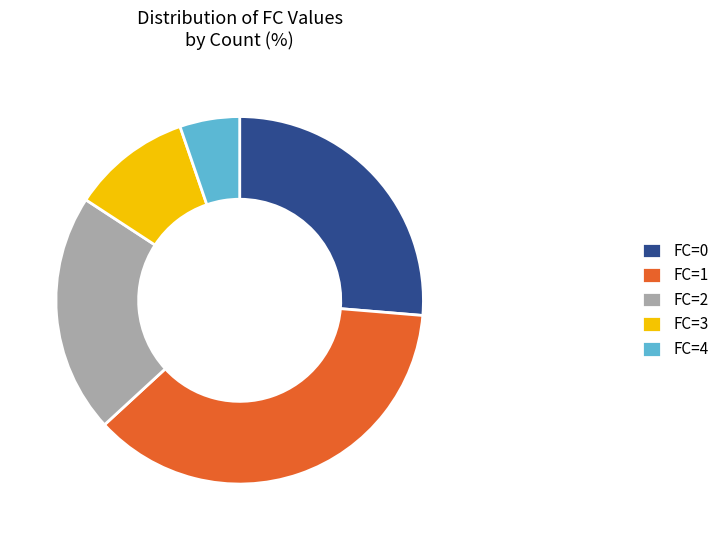

Which has a higher value, FC=0 or FC=3?

FC=0